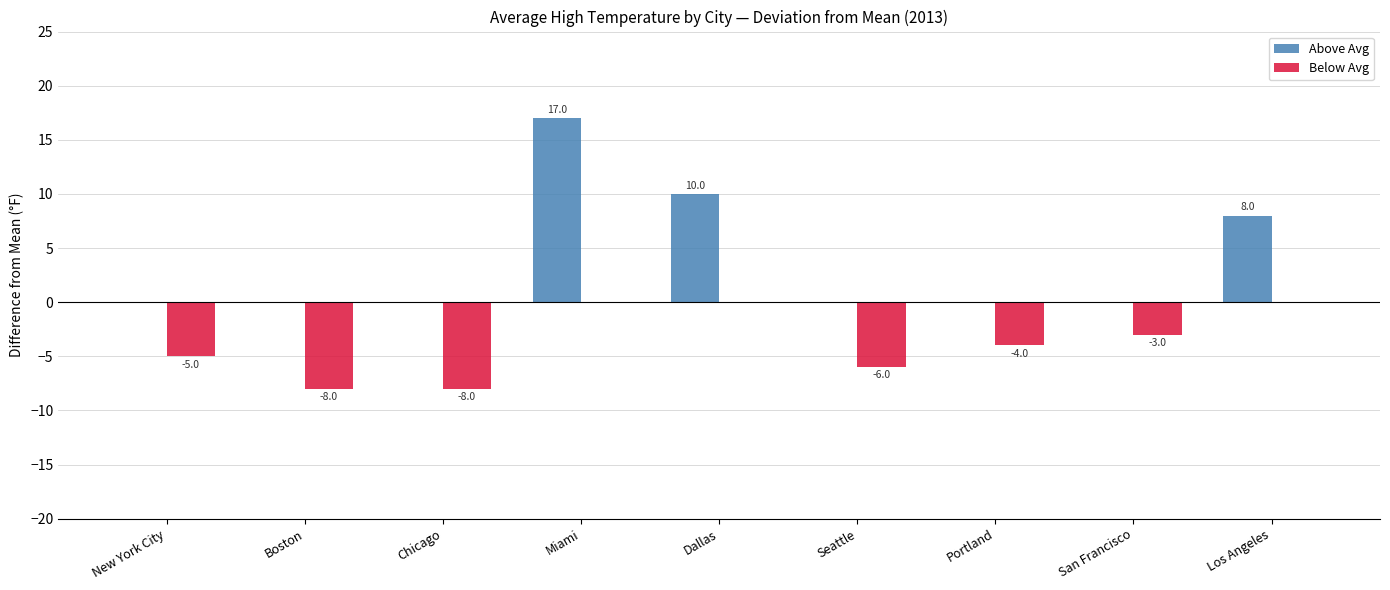

What is the total value across all series at Los Angeles?

8